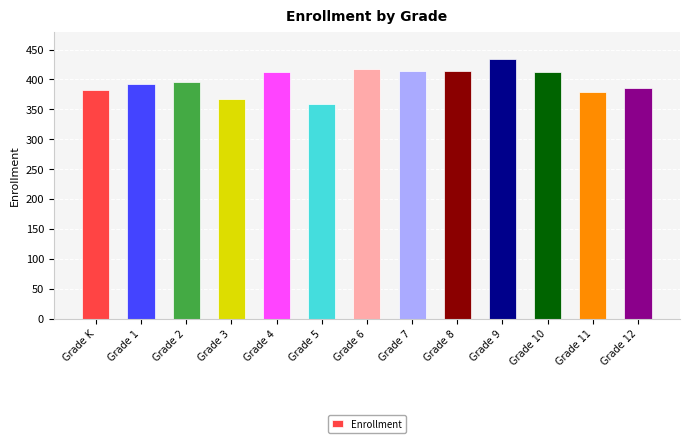

What is the approximate value at Grade 8?

415